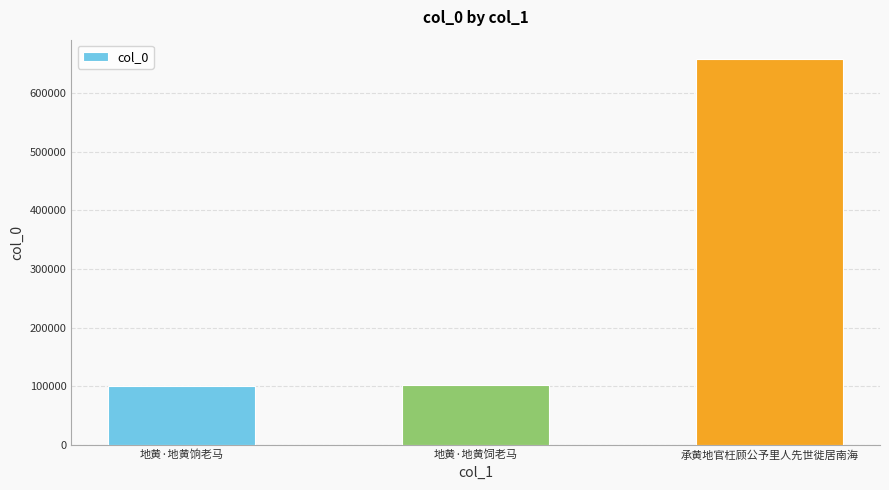

What is the ratio of the value at 承黄地官枉顾公予里人先世徙居南海 to the value at 地黄·地黄饷老马?

6.5